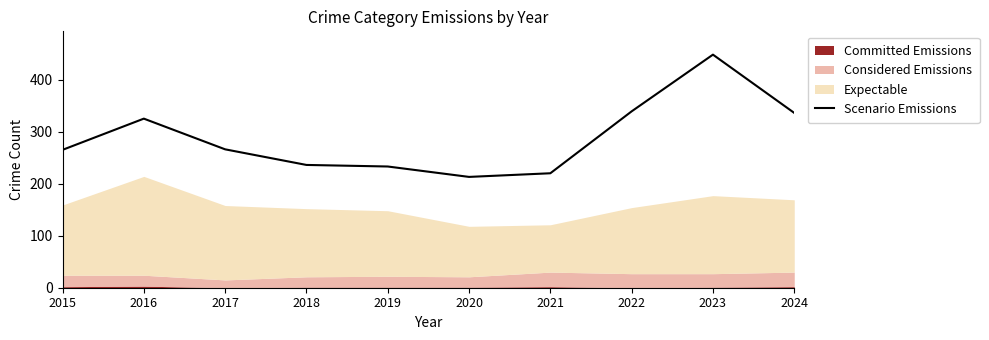

What is the maximum value shown in the chart?

448